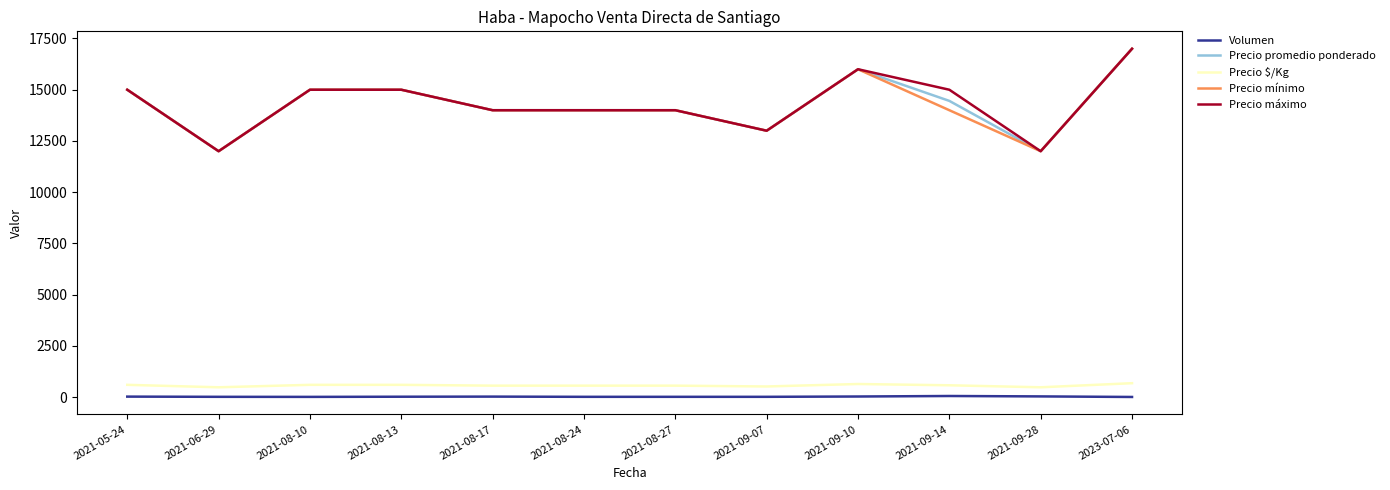

At which category is the sum across all series the highest?

2023-07-06